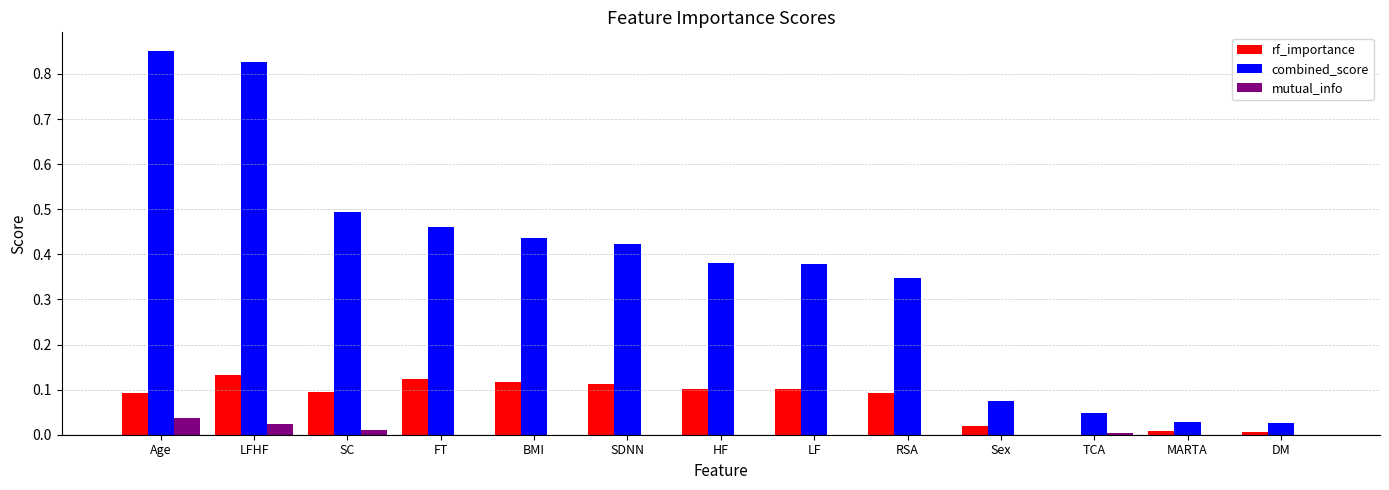

Is it true that combined_score equals 0.0 at TCA?

True